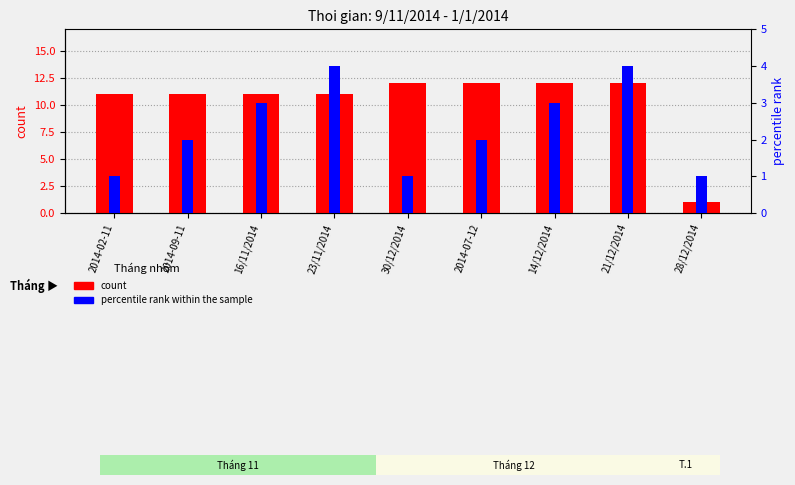

Are the bars horizontal?

No